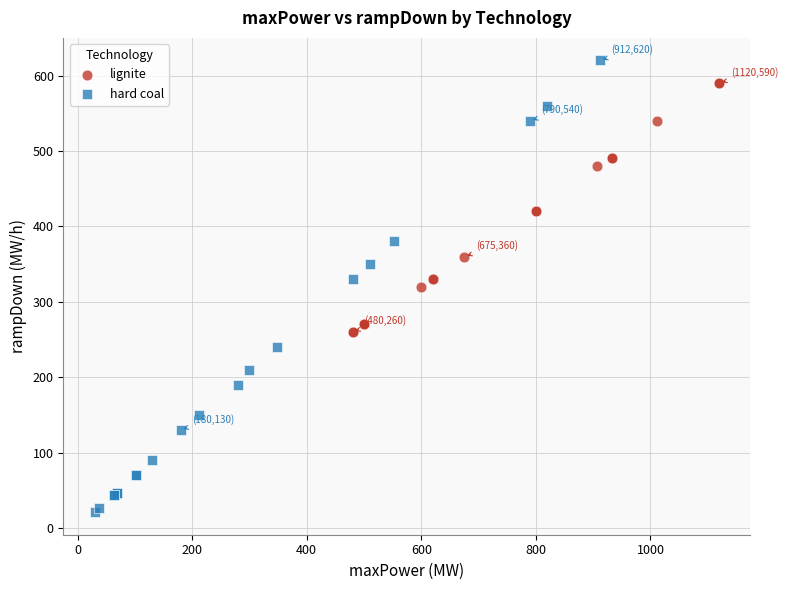

Which series contains the highest Y value?

hard coal